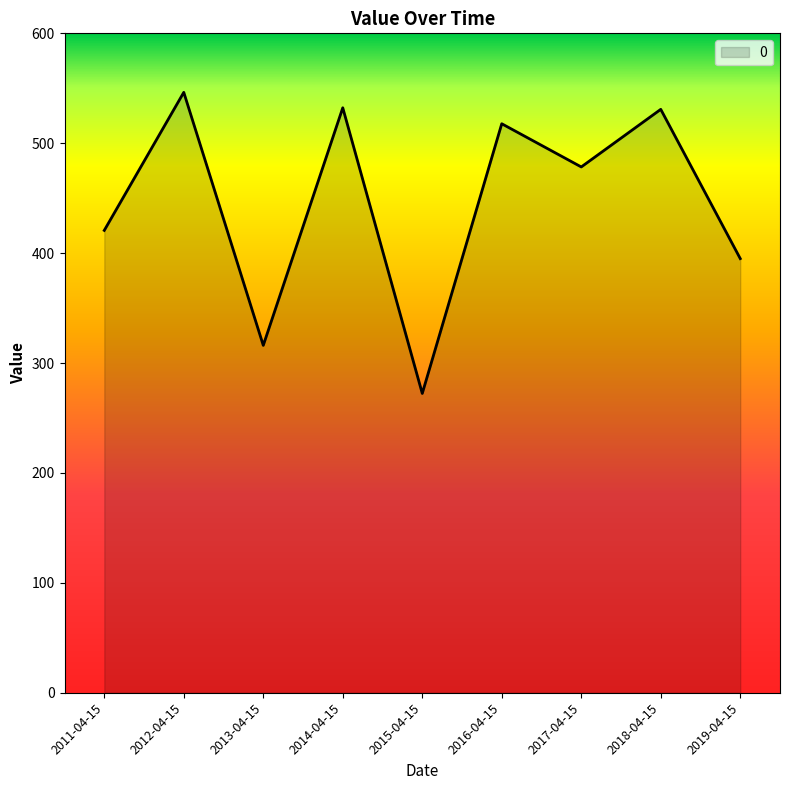

Does the chart display data point markers on the line(s)?

No